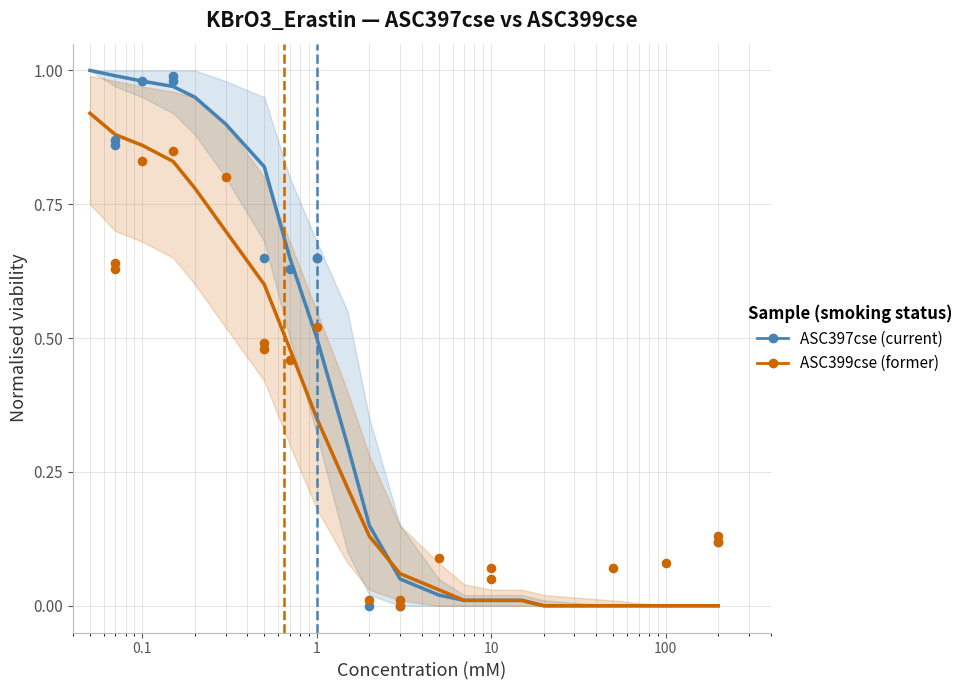

Which series has the largest Y range (max minus min)?

ASC397cse (current)